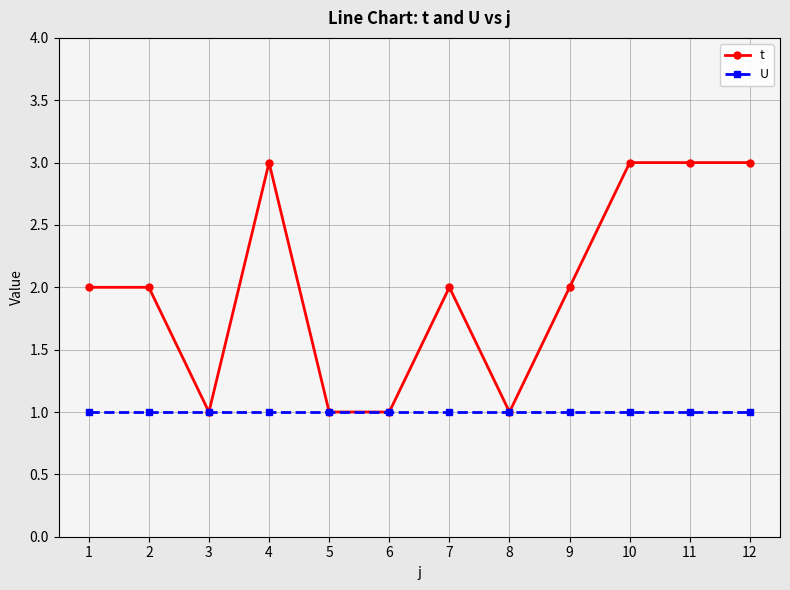

What is the total value across all series at 7?

3